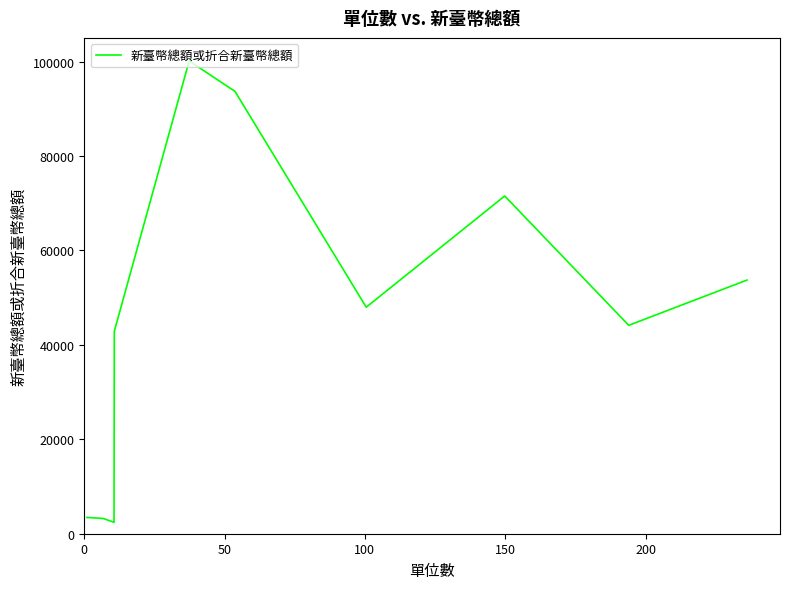

What is the greatest value displayed?

100140